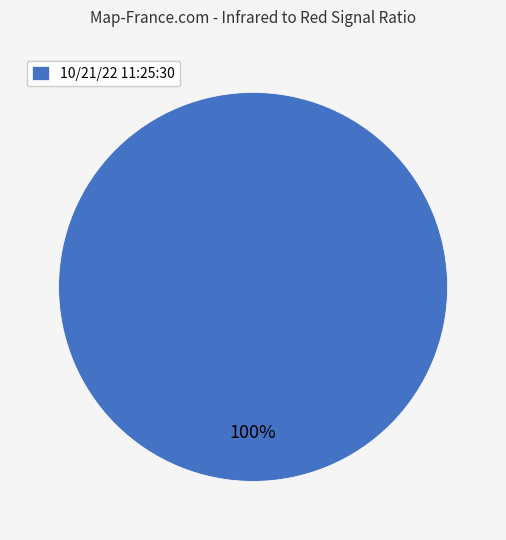

Which slice represents more than half of the pie?

10/21/22 11:25:30